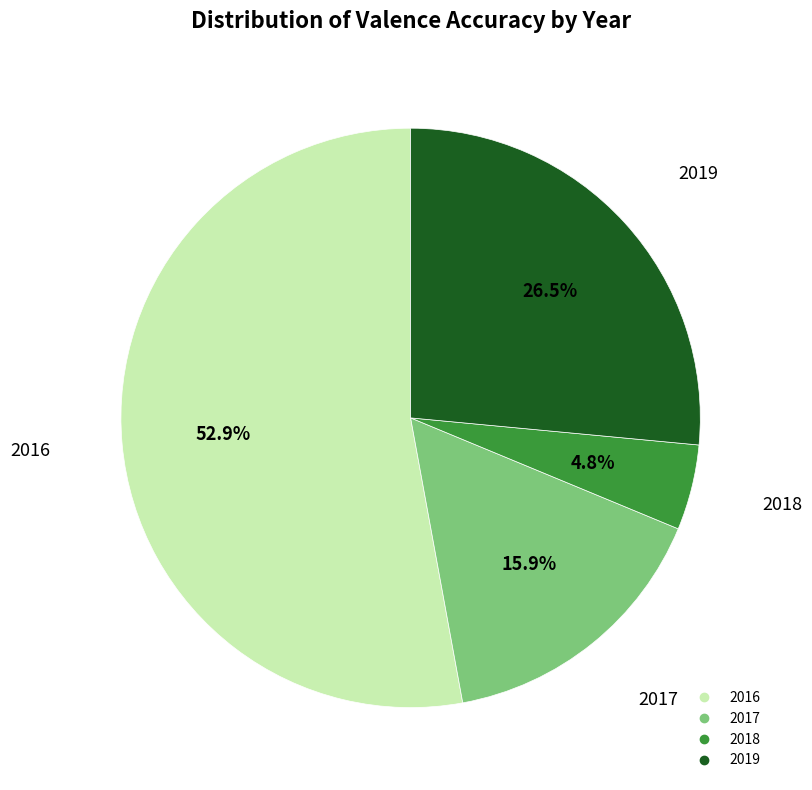

Rank the categories by value from highest to lowest.

2016, 2019, 2017, 2018